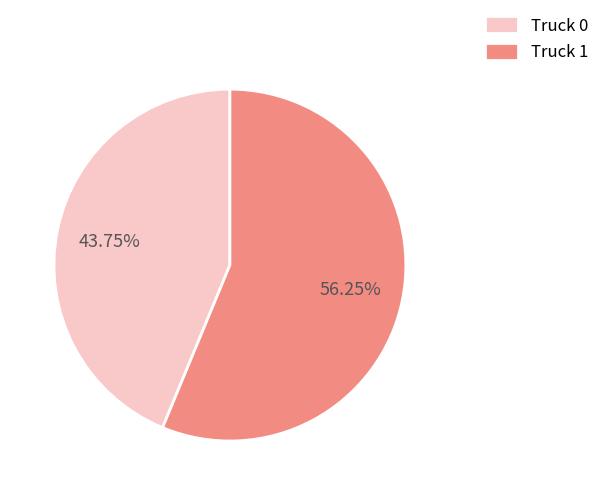

Combined, what portion of the pie is Truck 0 and Truck 1?

100.0%